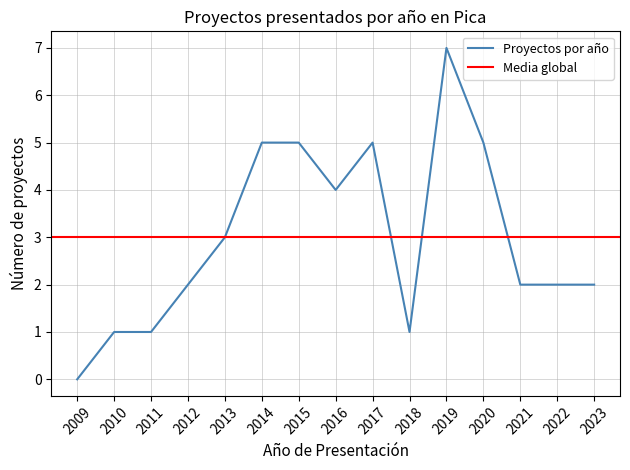

True or false: Proyectos por año has a value of 3 at 2020.

False